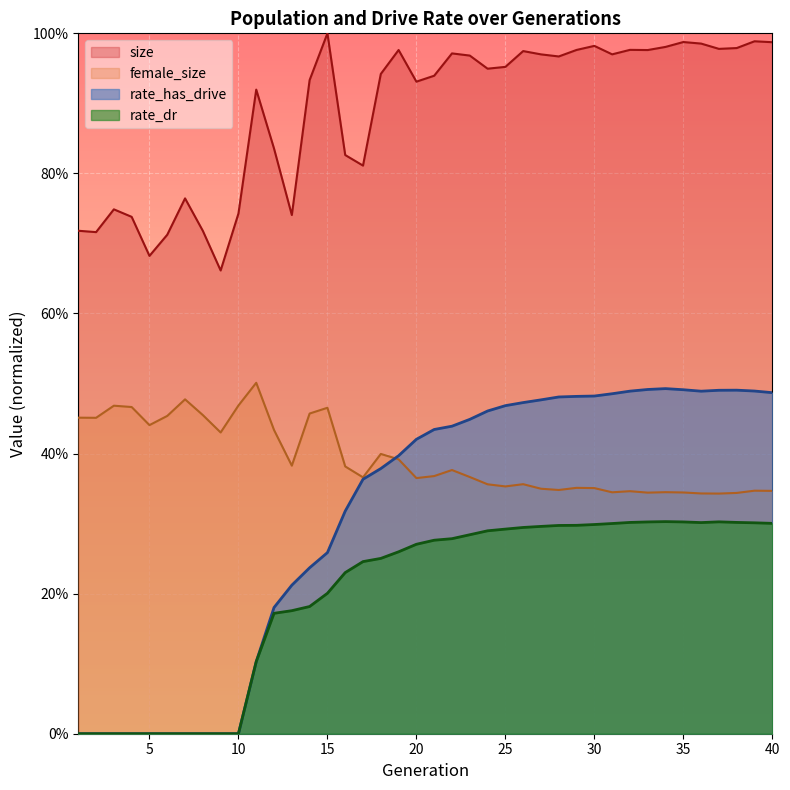

Which label corresponds to the smallest value in the chart?

1